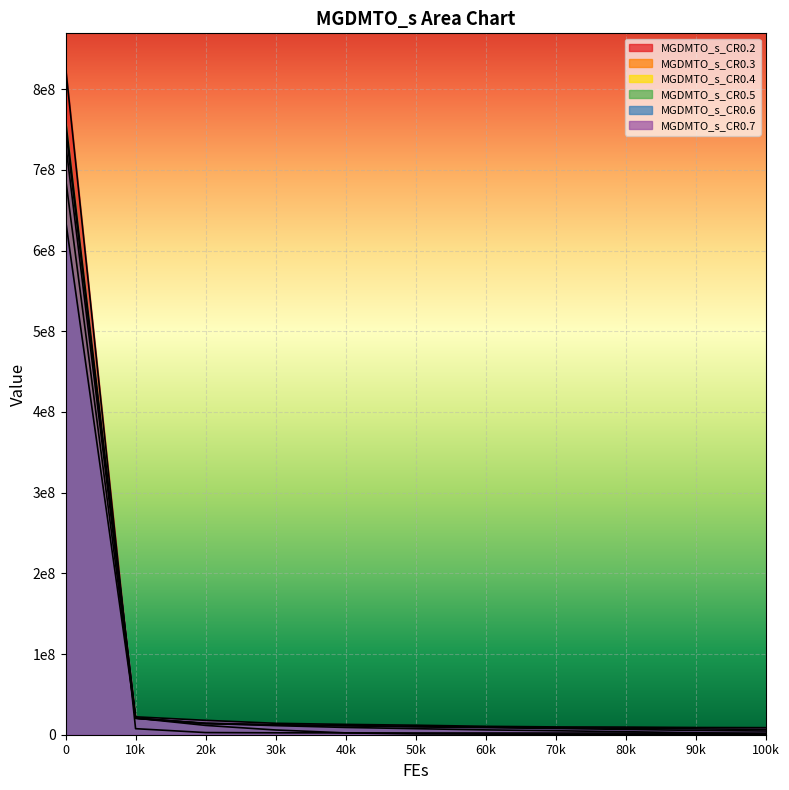

At which label is MGDMTO_s_CR0.3 closest to 367046439?

10k